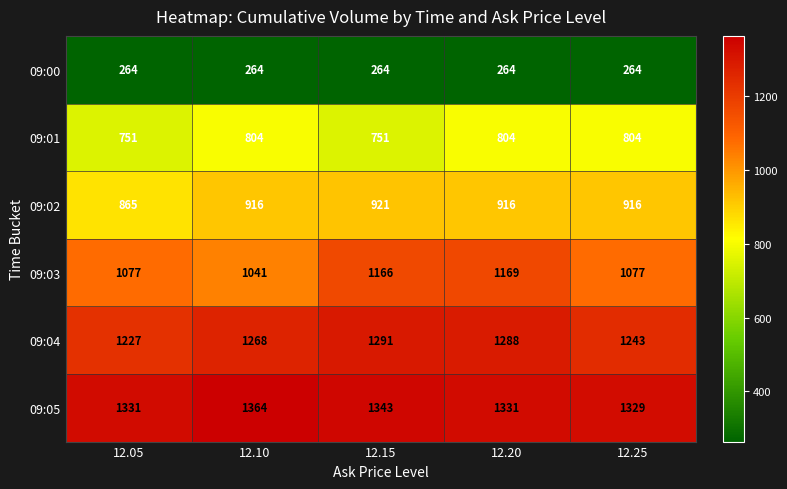

True or false: 09:00 has a value of 406 at 12.20.

False